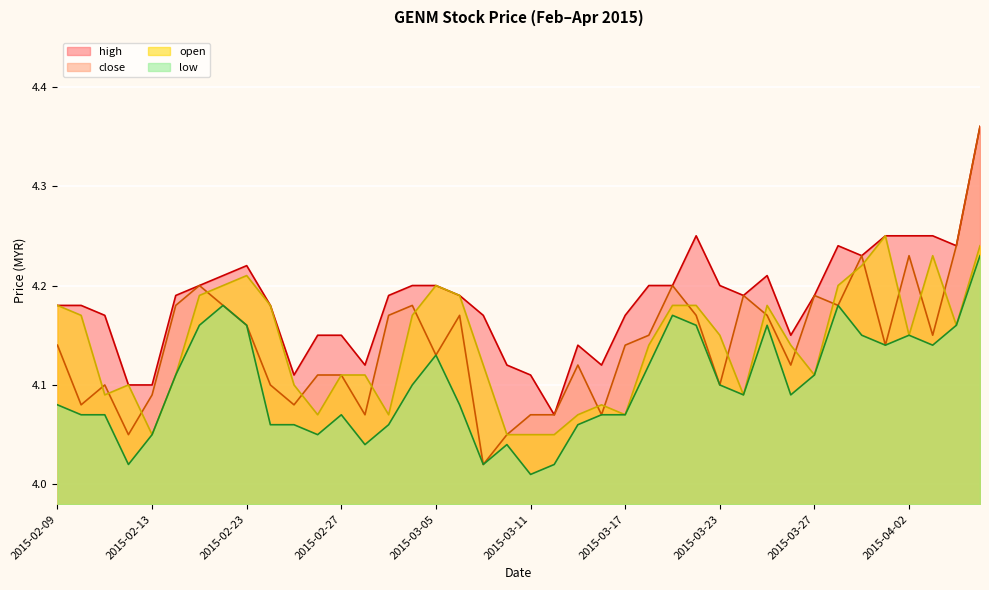

What is the smallest value displayed?

4.0